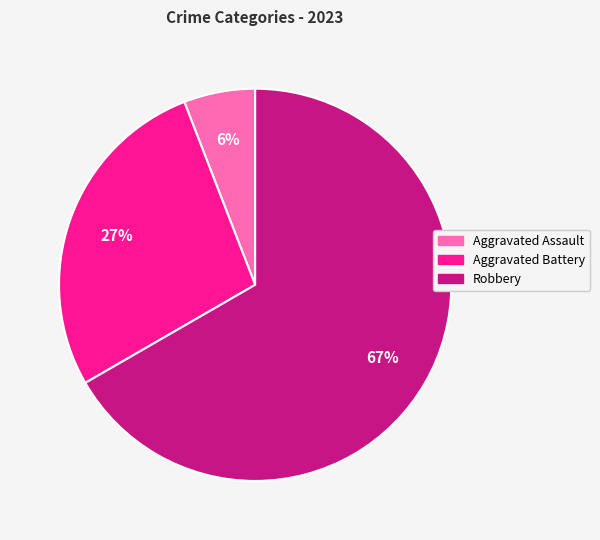

Is the sum of Aggravated Assault and Robbery greater than half?

Yes